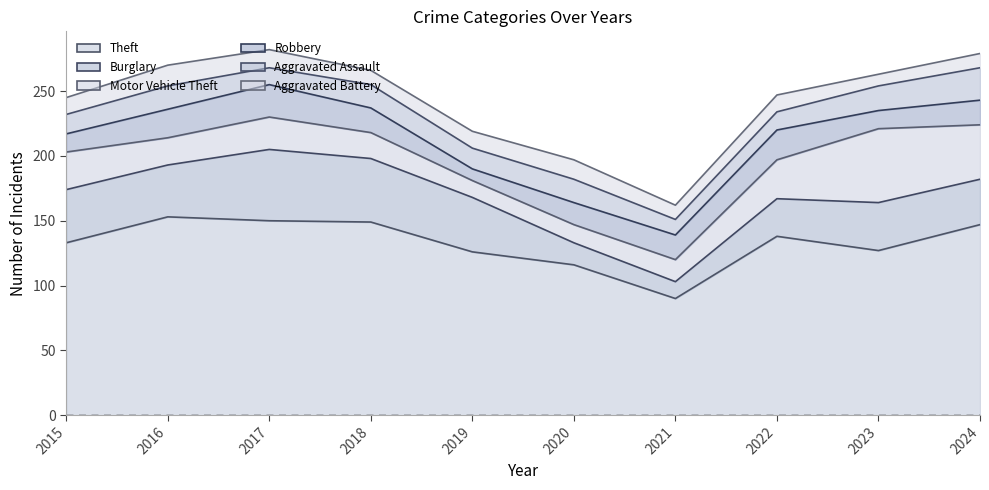

Reading right to left, list all the values displayed in this chart.

Theft: 147	127	138	90	116	126	149	150	153	133
Burglary: 35	37	29	13	17	42	49	55	40	41
Motor Vehicle Theft: 42	57	30	17	14	13	20	25	21	29
Robbery: 19	14	23	19	17	9	19	25	22	14
Aggravated Assault: 25	19	14	12	18	16	18	13	18	15
Aggravated Battery: 11	9	13	11	15	13	11	14	16	13